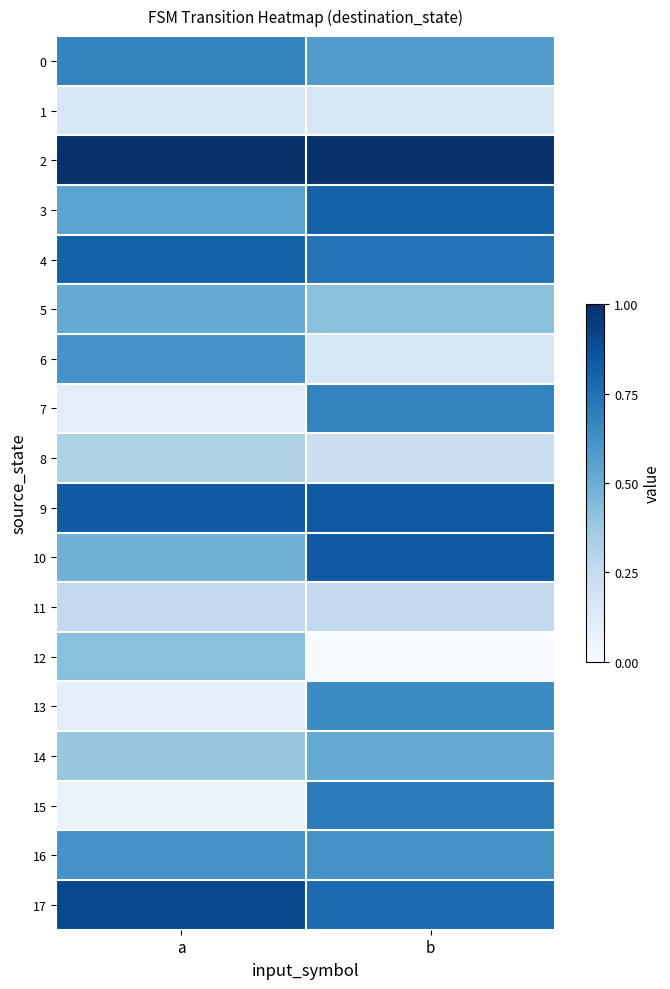

Reading right to left, extract all data points from this chart.

0: b=0.6	a=0.7
1: b=0.2	a=0.2
2: b=1.0	a=1.0
3: b=0.8	a=0.5
4: b=0.7	a=0.8
5: b=0.4	a=0.5
6: b=0.2	a=0.6
7: b=0.7	a=0.1
8: b=0.2	a=0.3
9: b=0.8	a=0.8
10: b=0.8	a=0.5
11: b=0.3	a=0.3
12: b=0.0	a=0.4
13: b=0.6	a=0.1
14: b=0.5	a=0.4
15: b=0.7	a=0.1
16: b=0.6	a=0.6
17: b=0.8	a=0.9